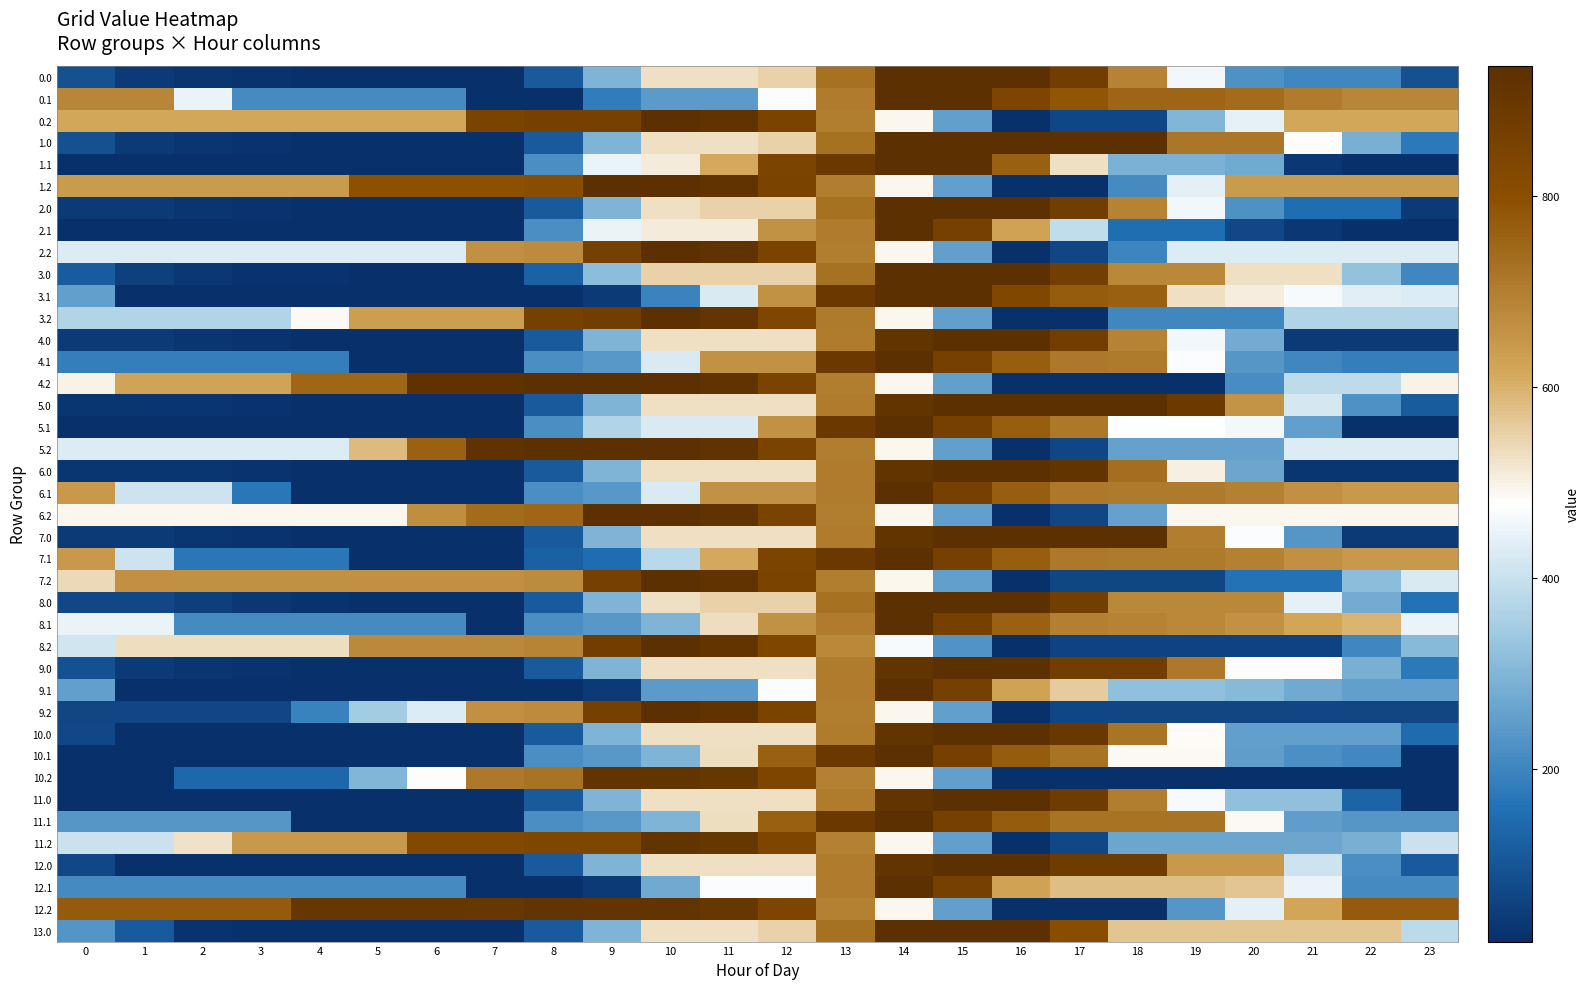

At 20, list the series in order from smallest to largest.

10.2, 8.2, 9.2, 2.1, 7.2, 3.2, 4.2, 0.0, 2.0, 4.1, 10.1, 10.0, 5.2, 6.0, 11.2, 1.1, 4.0, 9.1, 11.0, 2.2, 12.2, 0.2, 5.1, 7.0, 9.0, 11.1, 6.2, 3.1, 3.0, 13.0, 12.1, 1.2, 12.0, 5.0, 8.1, 8.0, 6.1, 7.1, 1.0, 0.1